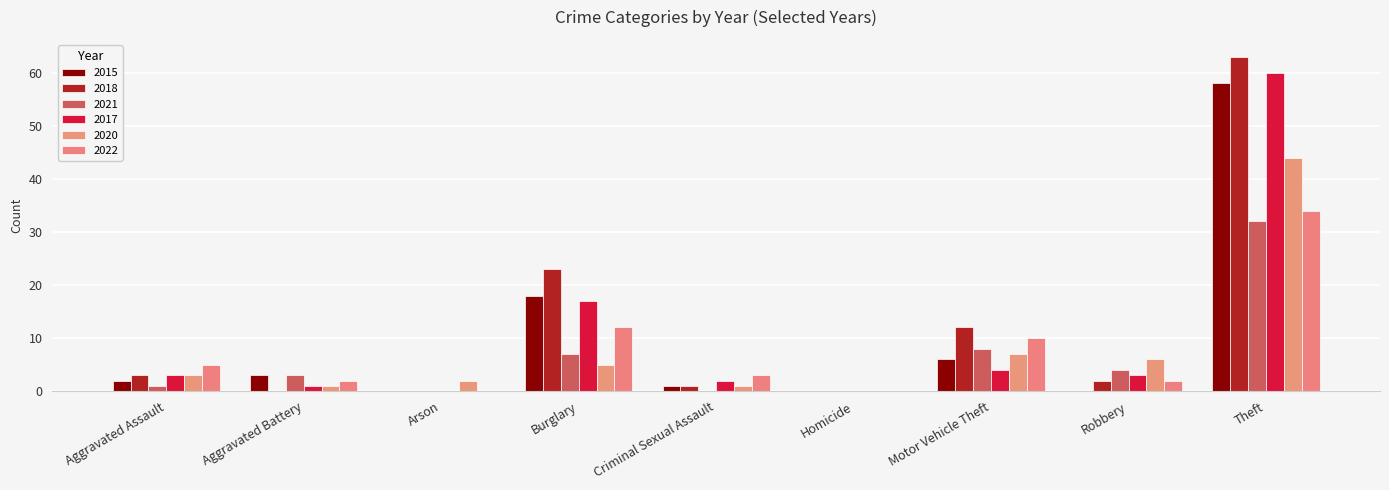

How many groups of bars are there?

9